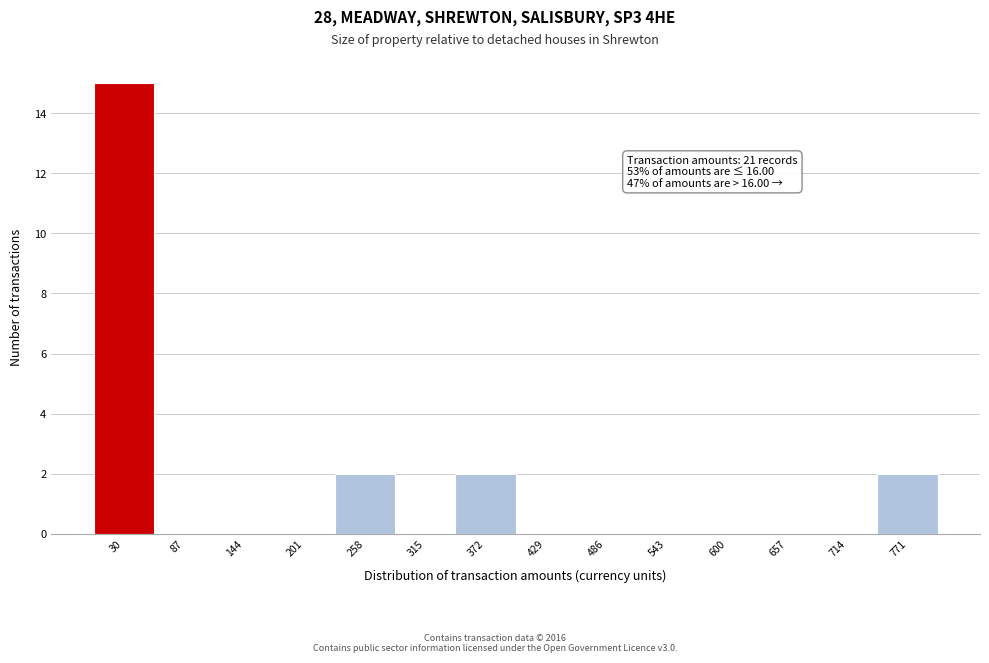

Which range on the x-axis has the tallest bar?

0 to 60